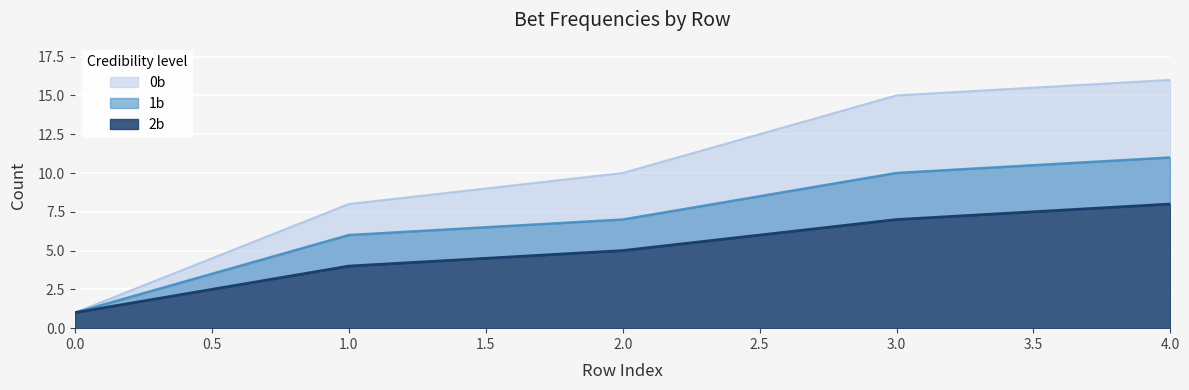

Is it true that 1b equals 5 at 3?

False